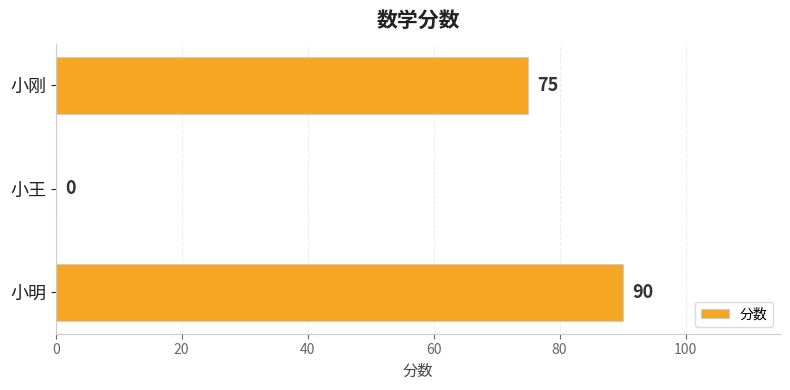

The value at 小王 is 0. True or false?

True